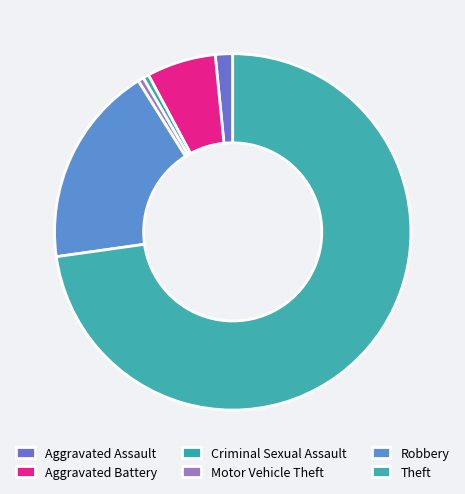

Rank the categories by value from highest to lowest.

Theft, Robbery, Aggravated Battery, Aggravated Assault, Criminal Sexual Assault, Motor Vehicle Theft